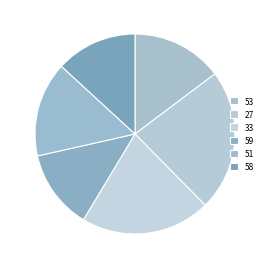

To the nearest percent, what is the average slice percentage?

17%